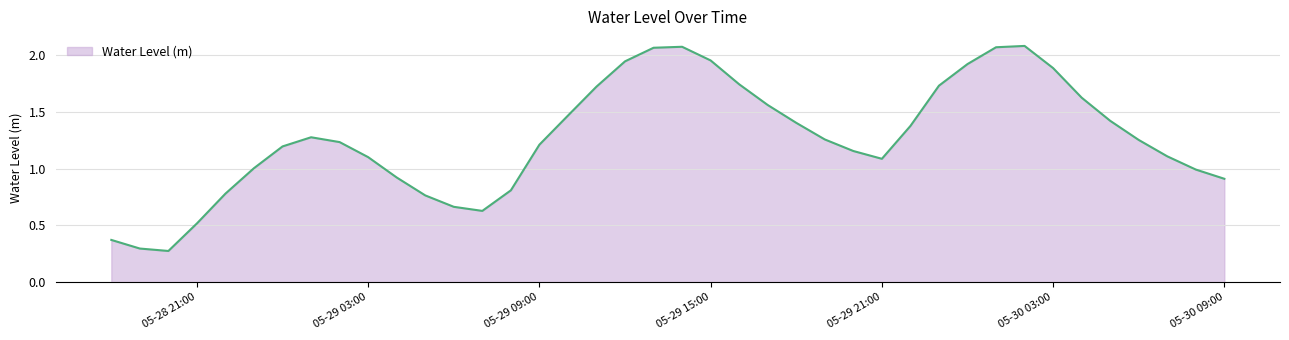

What is the difference between the maximum and minimum values?

1.8